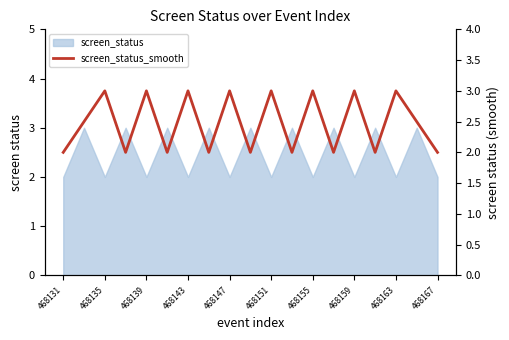

Does the chart display data point markers on the line(s)?

No